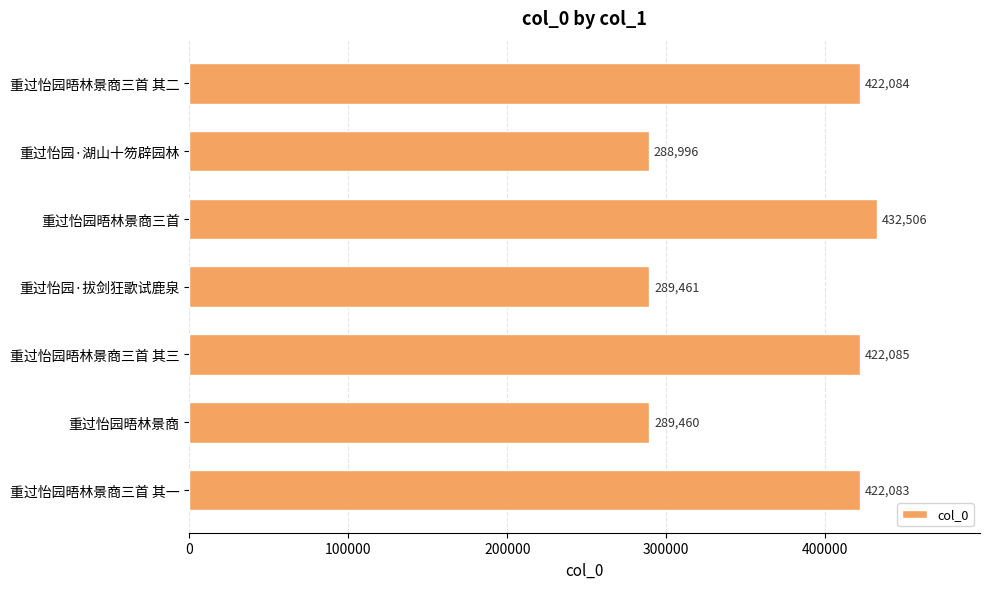

What position from the top is 重过怡园晤林景商三首 其二?

1